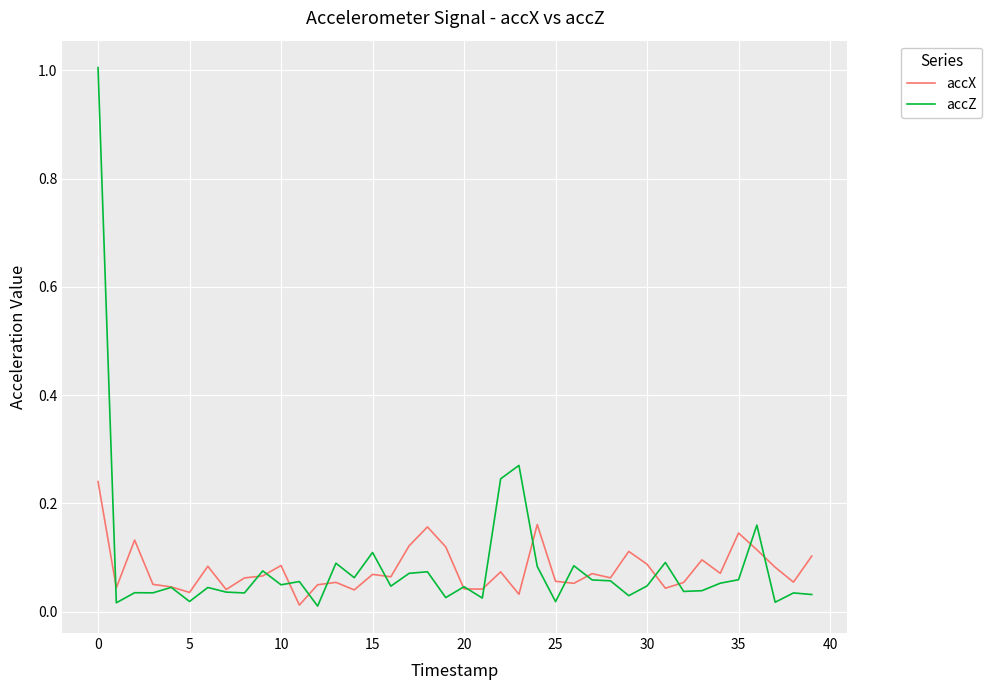

Rank the series by their maximum value, from highest to lowest.

accZ, accX